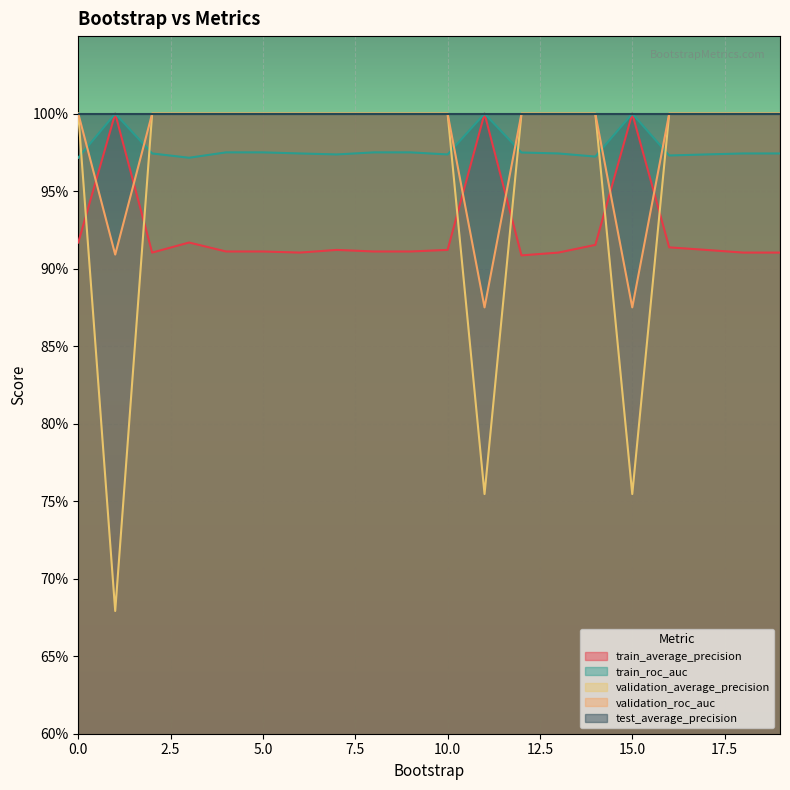

What is the difference between the maximum and minimum values in the train_average_precision series?

0.1